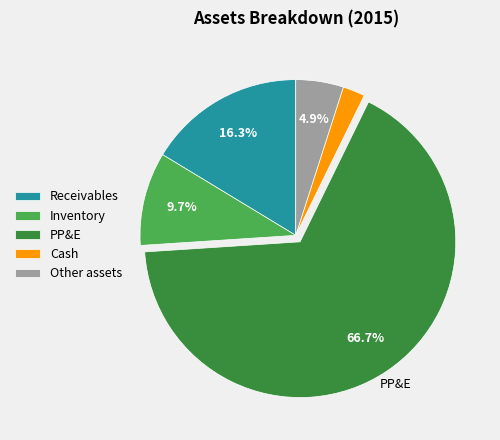

Which slice is the largest?

PP&E